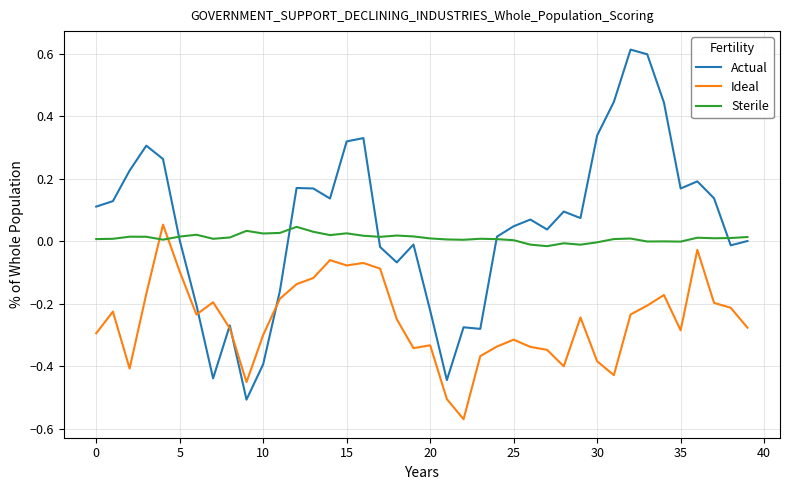

Does the chart display data point markers on the line(s)?

No